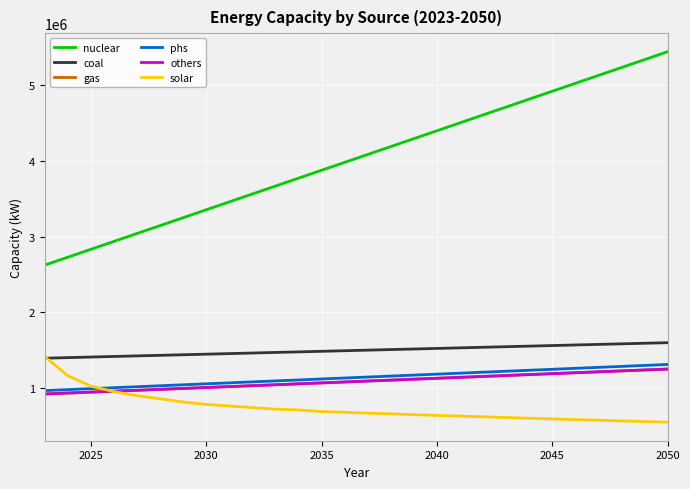

Does the chart display data point markers on the line(s)?

No